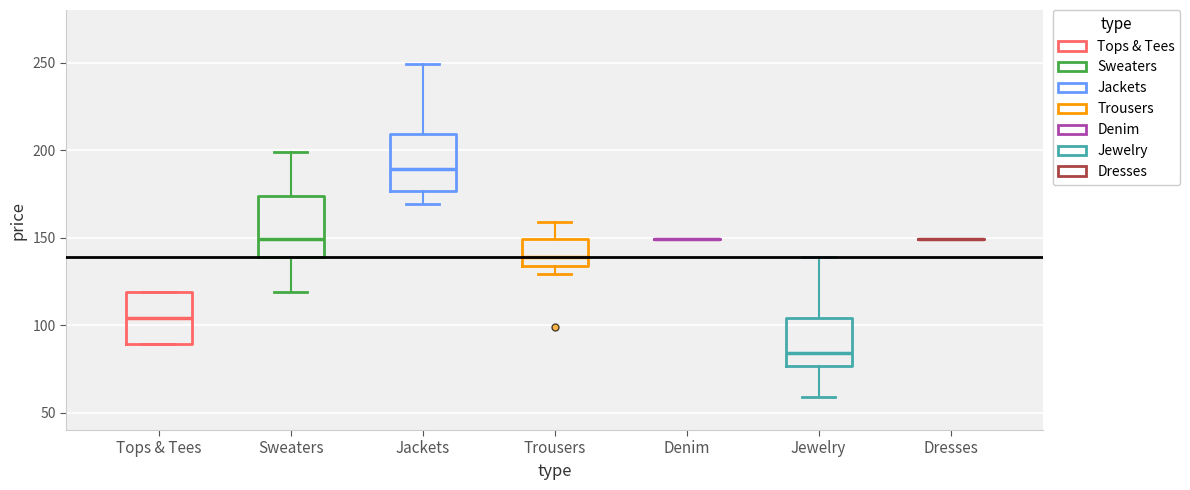

Where is the lower edge of the box for Sweaters on the y-axis? The values are not printed on the chart, so give them approximately, as read against the axis.

140